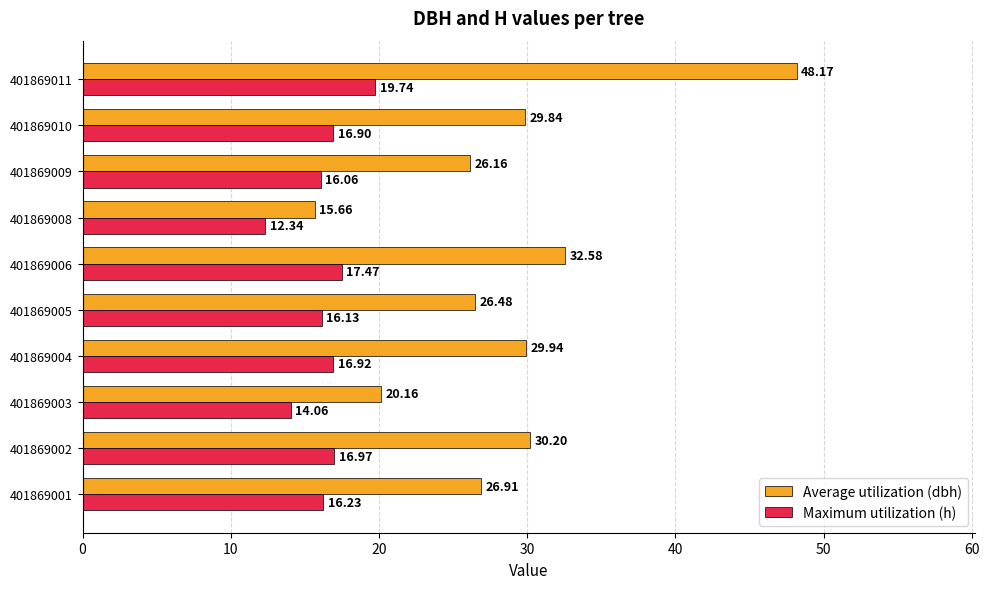

Which series has the widest spread of values?

Average utilization (dbh)